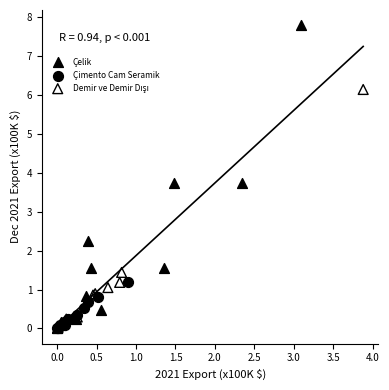

Which series reaches the maximum Y coordinate?

Çelik